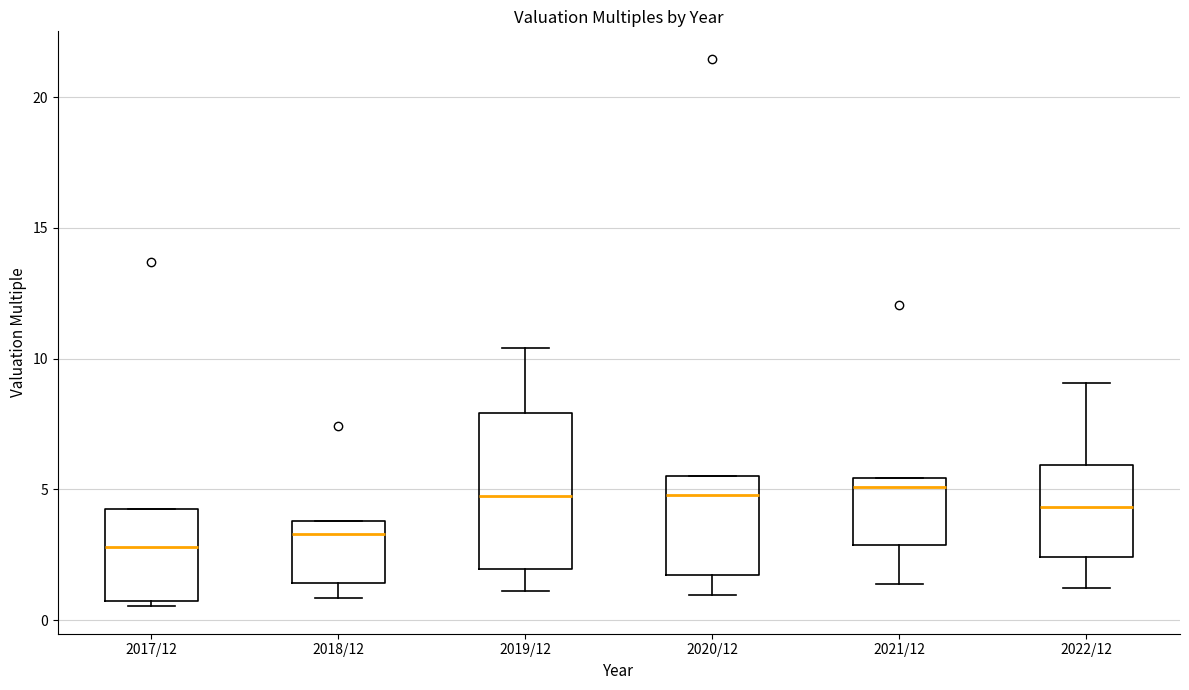

Reading left to right, read every box against the y-axis: the position of its median line, the range the box covers, and the ends of its whiskers. The values are not printed on the chart, so give them approximately, as read against the axis.

2017/12: median 3.0, box 0.5 to 4.5, whiskers 0.5 (just below the box's lower edge) to 4.5
2018/12: median 3.5, box 1.5 to 4.0, whiskers 1.0 to 4.0
2019/12: median 4.5, box 2.0 to 8.0, whiskers 1.0 to 10.5
2020/12: median 5.0, box 1.5 to 5.5, whiskers 1.0 to 5.5
2021/12: median 5.0, box 3.0 to 5.5, whiskers 1.5 to 5.5
2022/12: median 4.5, box 2.5 to 6.0, whiskers 1.5 to 9.0